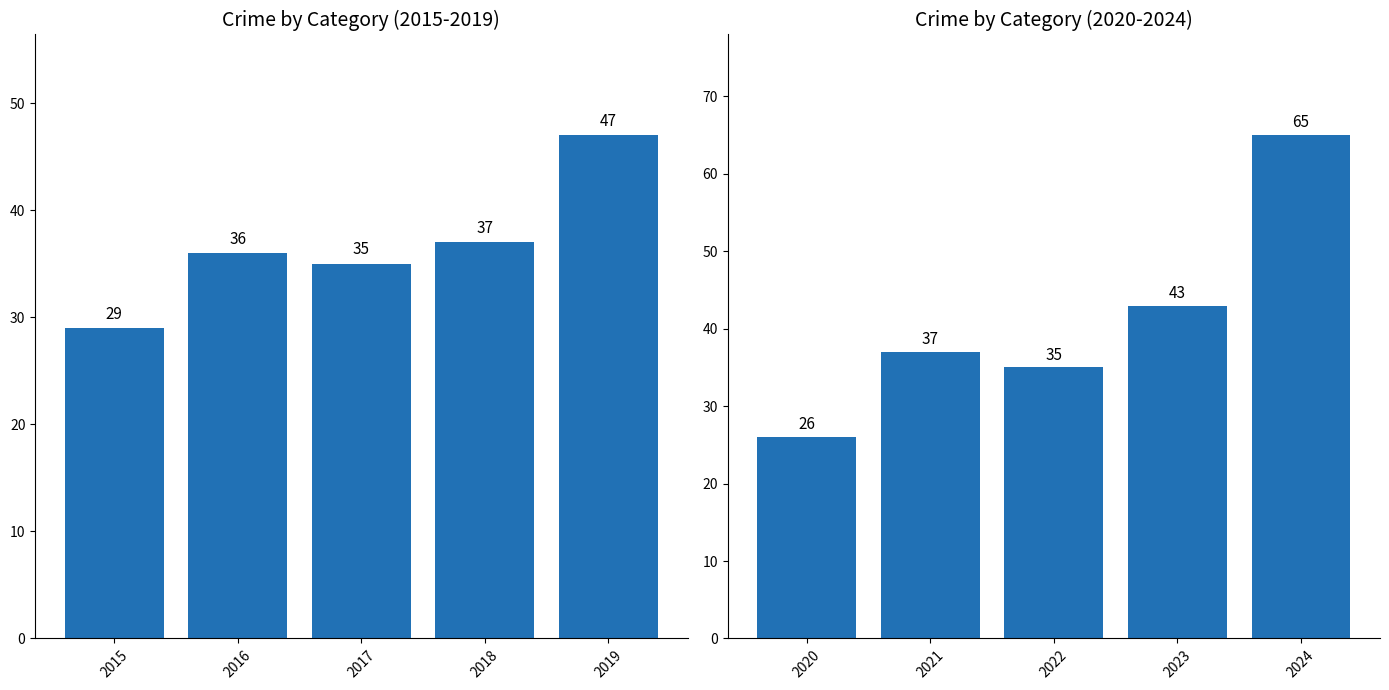

What is the difference between the maximum and second lowest values?

30